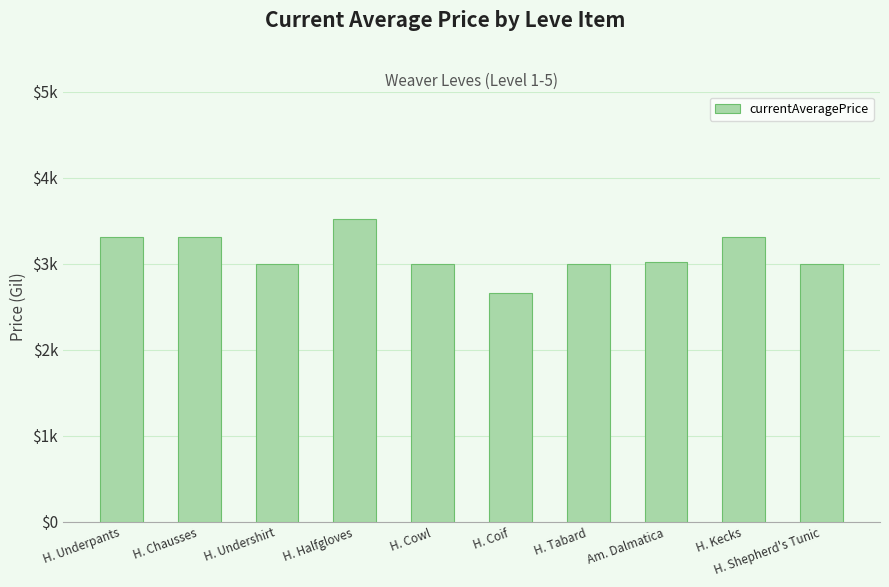

Are the bars horizontal?

No